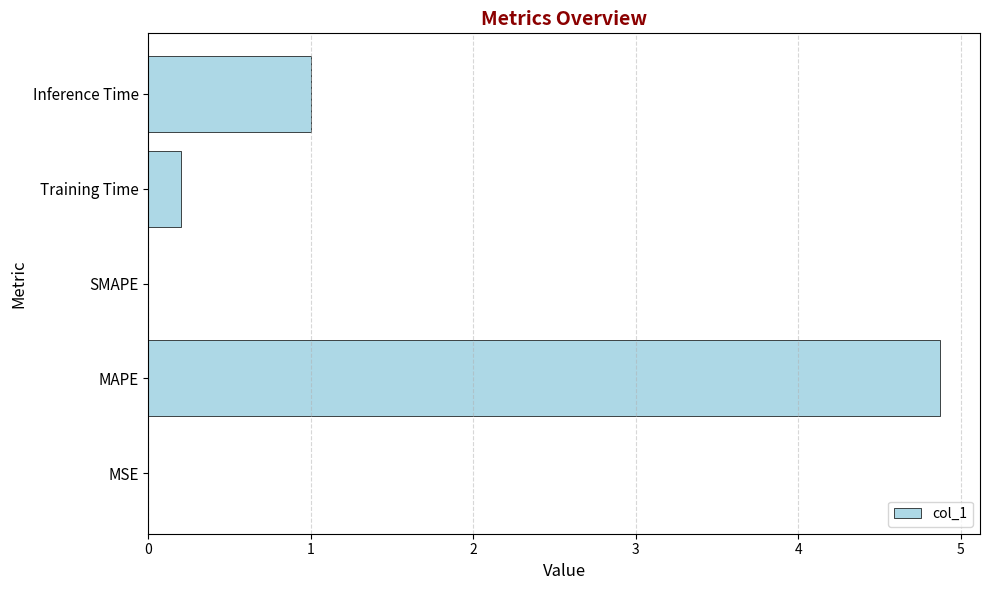

Between MAPE and MSE, which is larger?

MAPE